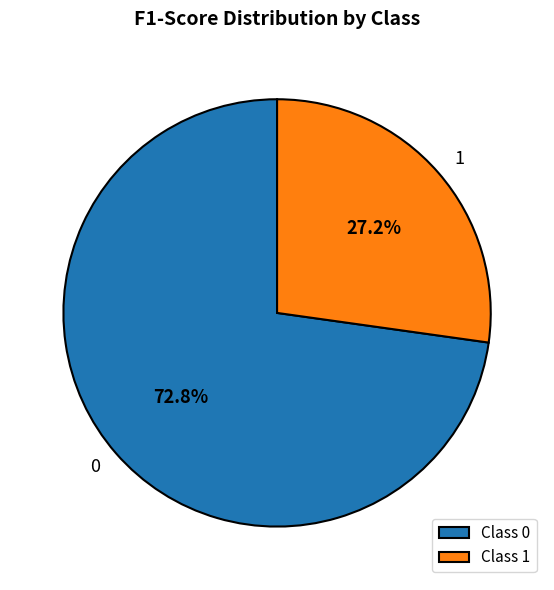

Is the sum of Class 1 and Class 0 greater than half?

Yes